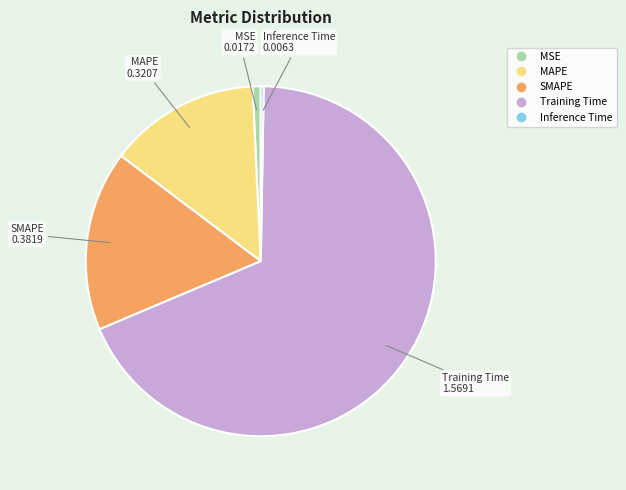

The MAPE slice represents 14% of the pie. True or false?

True